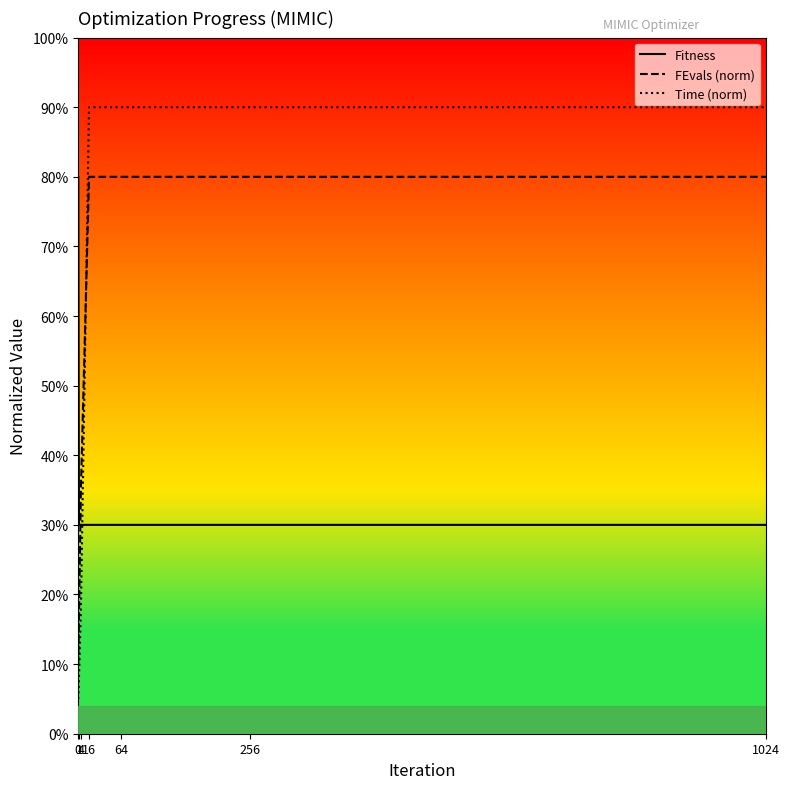

The value of FEvals (norm) at 1 is 0.3. True or false?

False